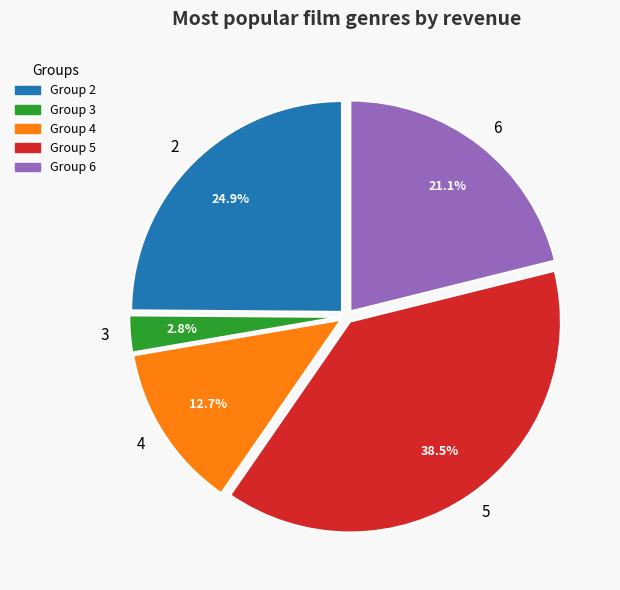

How many segments does this pie chart have?

5